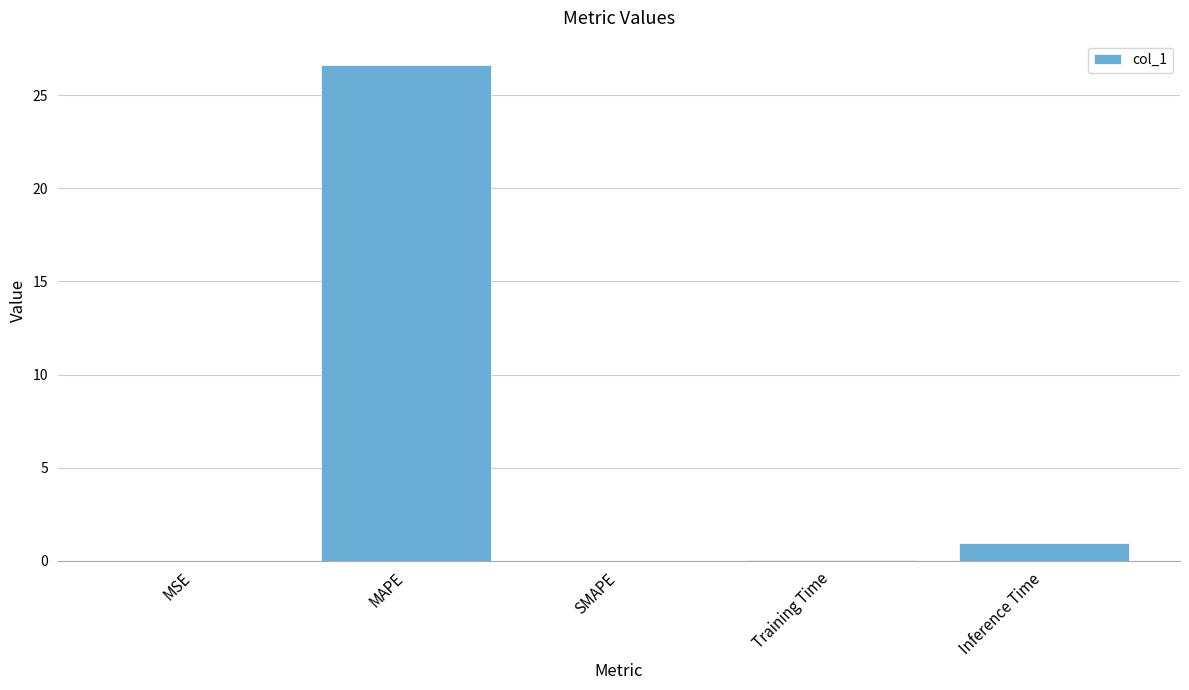

What is the maximum value shown in the chart?

26.6